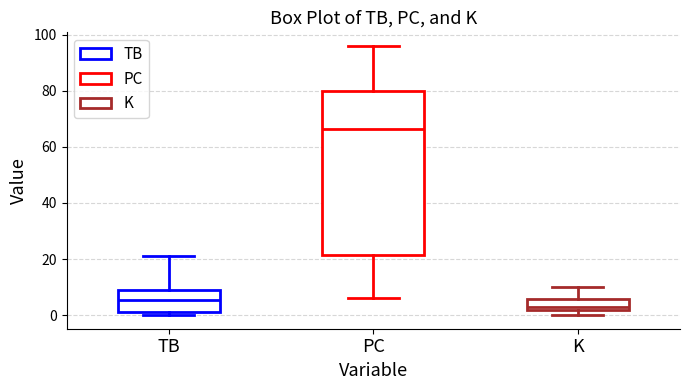

Reading left to right, transcribe this box plot: for each box, give where its median line is, the range the box spans, and where its two whiskers end, as read against the y-axis. The values are not printed on the chart, so give them approximately, as read against the axis.

TB: median 6, box 2 to 10, whiskers 0 to 22
PC: median 66, box 22 to 80, whiskers 6 to 96
K: median 4, box 2 to 6, whiskers 0 to 10